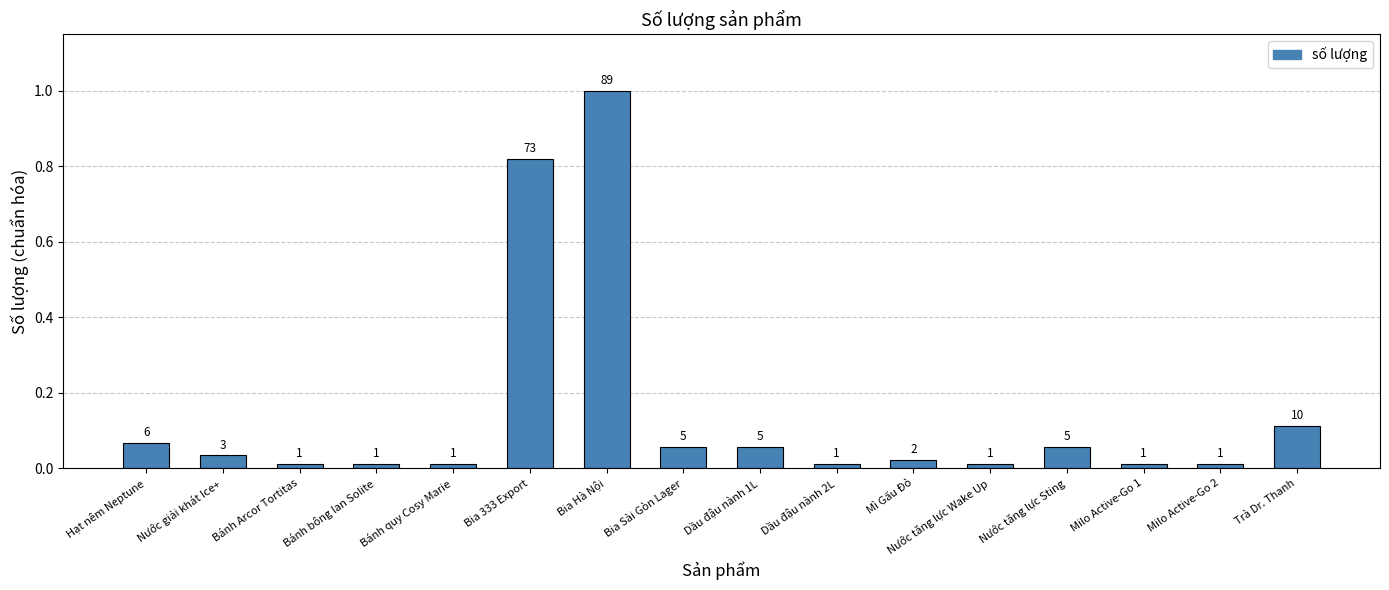

The value at Mì Gấu Đỏ is 0.0. True or false?

False